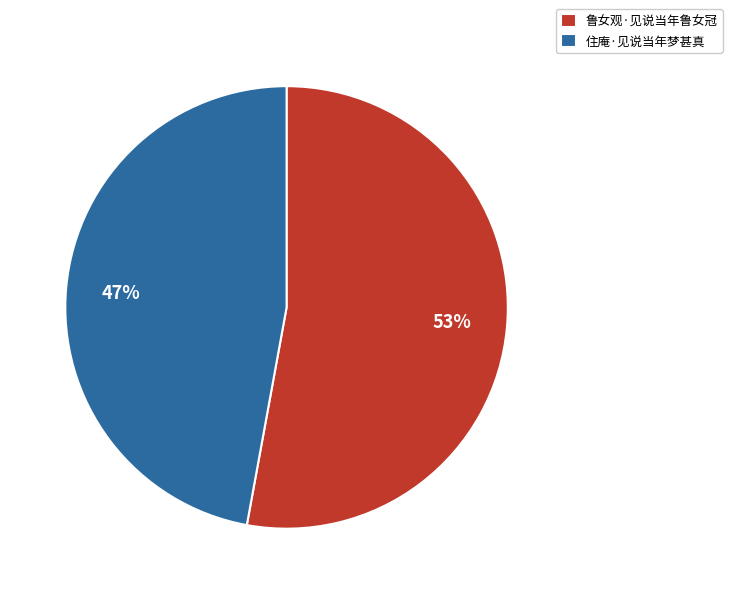

Combined, do 住庵·见说当年梦甚真 and 鲁女观·见说当年鲁女冠 account for over 50%?

Yes